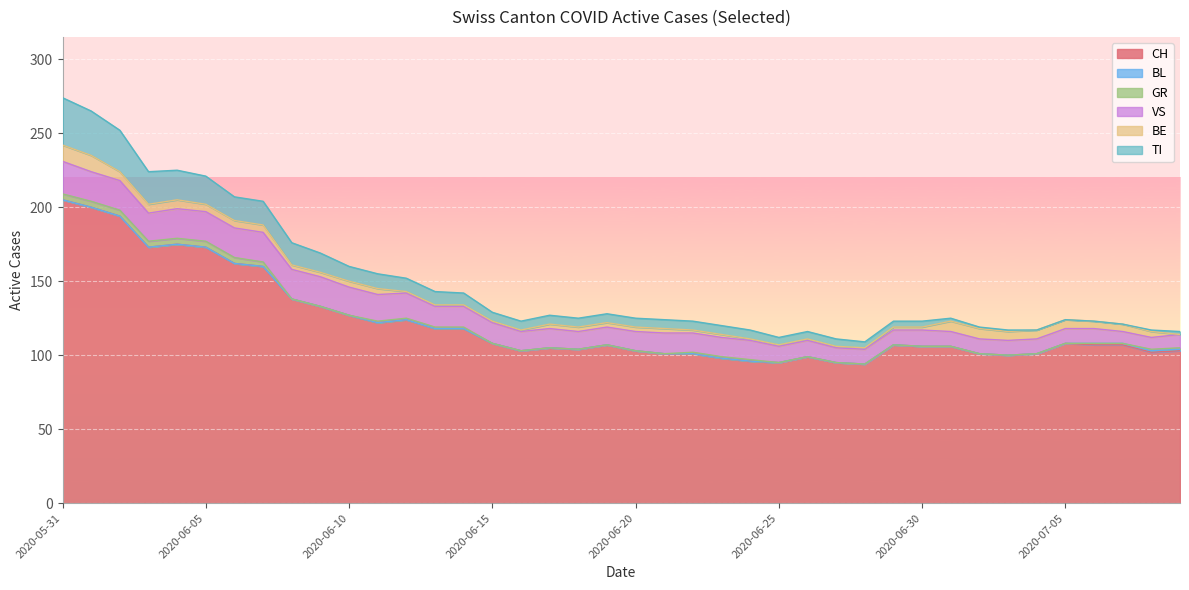

How many series are shown in this chart?

6